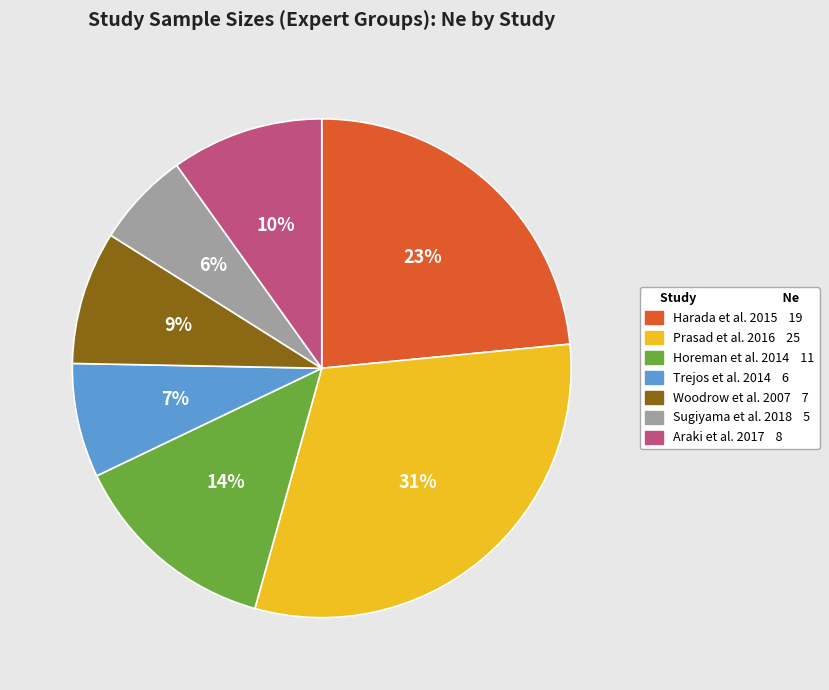

True or false: Prasad et al. 2016 accounts for 31% of the total.

True